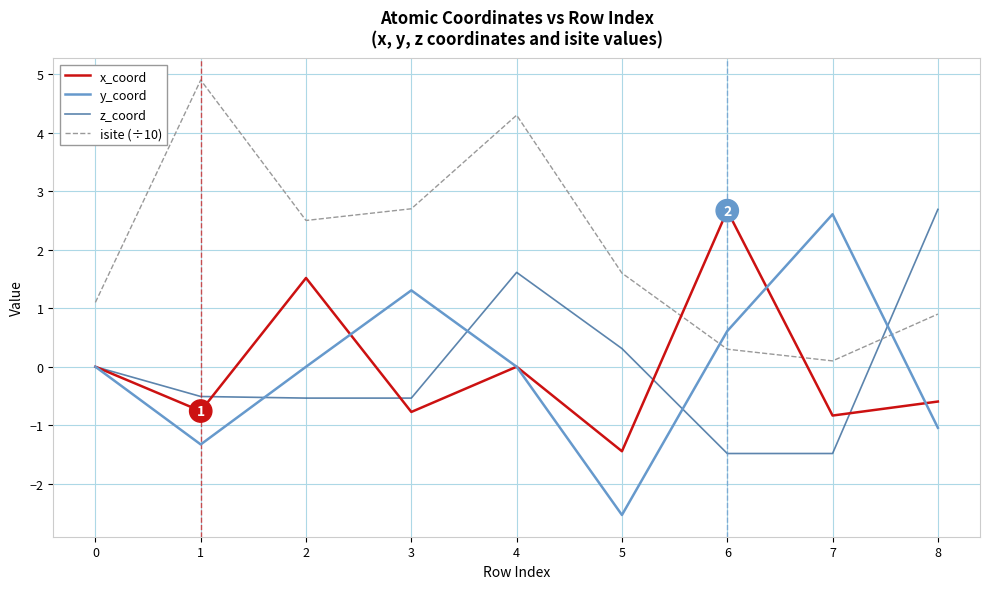

What is the difference between the highest and lowest values at 0?

1.1